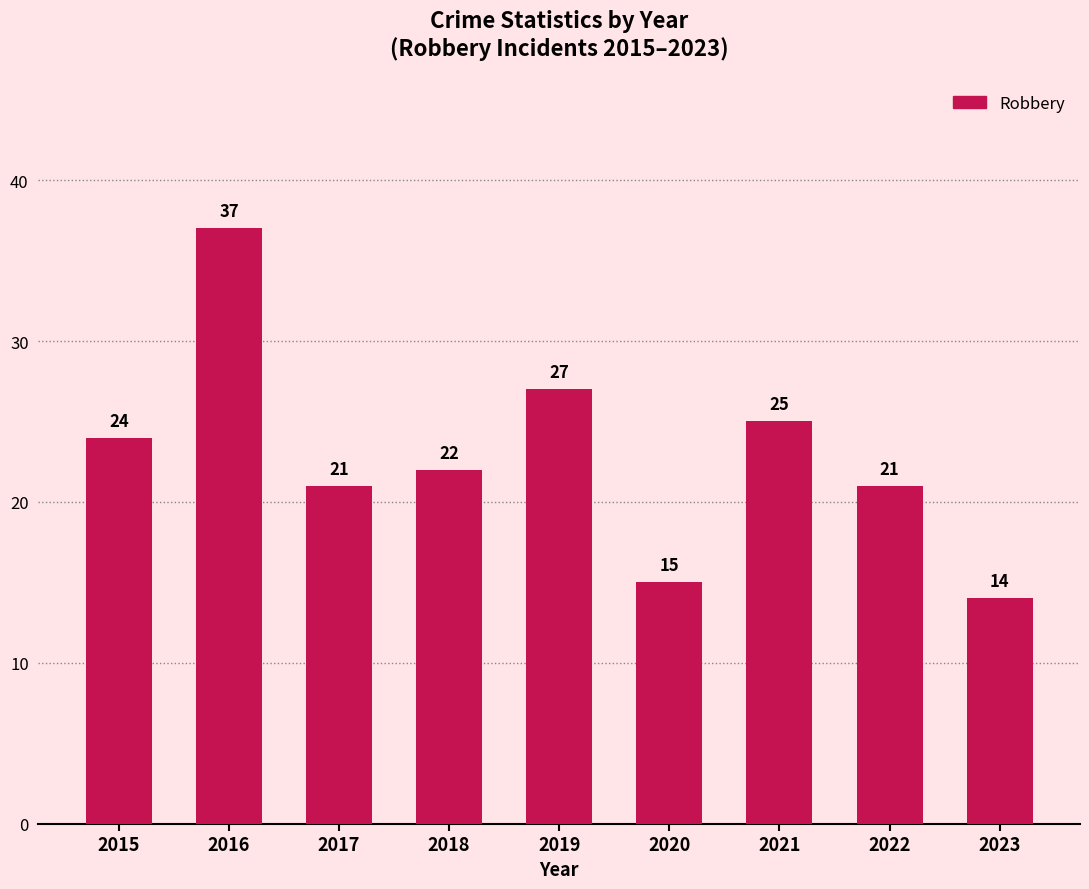

Reading right to left, what are all the values shown in this chart?

2023=14	2022=21	2021=25	2020=15	2019=27	2018=22	2017=21	2016=37	2015=24